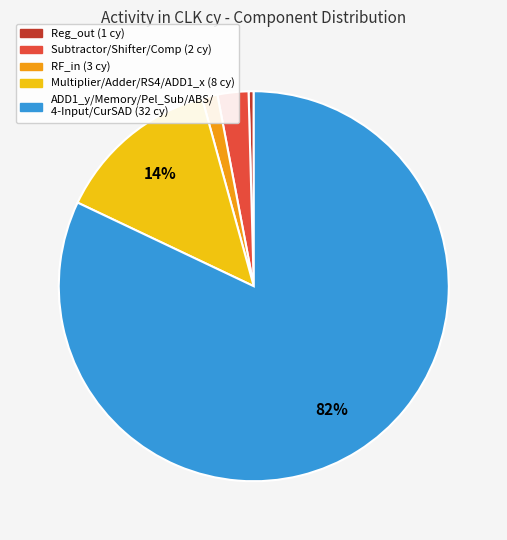

To the nearest percent, what is the difference between the largest and smallest slice percentages?

82%